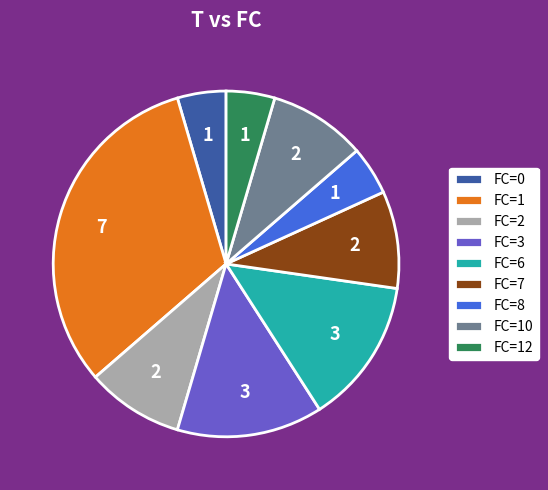

Between FC=3 and FC=7, which is larger?

FC=3